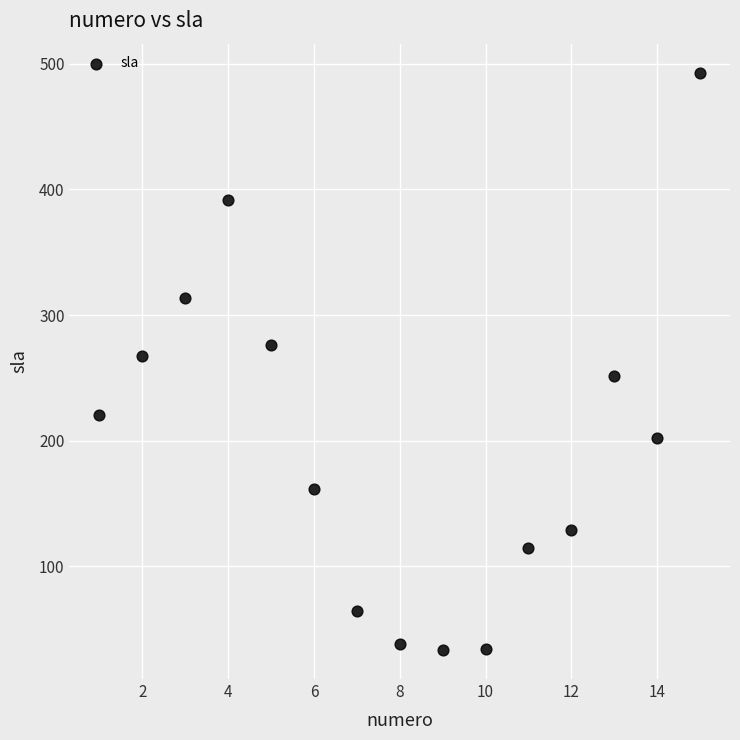

What is the range of X values (max minus min)?

14.0